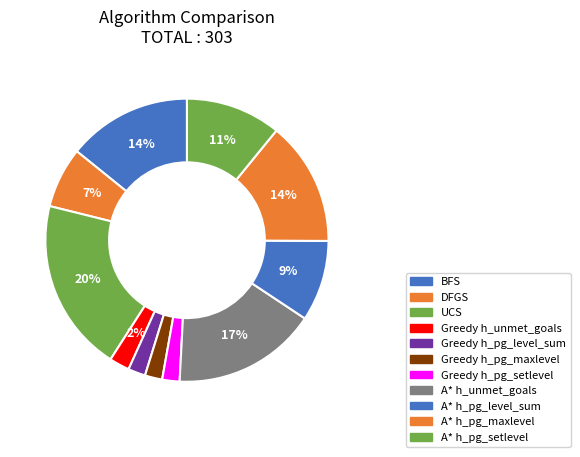

To the nearest percent, what is the difference between the largest and smallest slice percentages?

18%